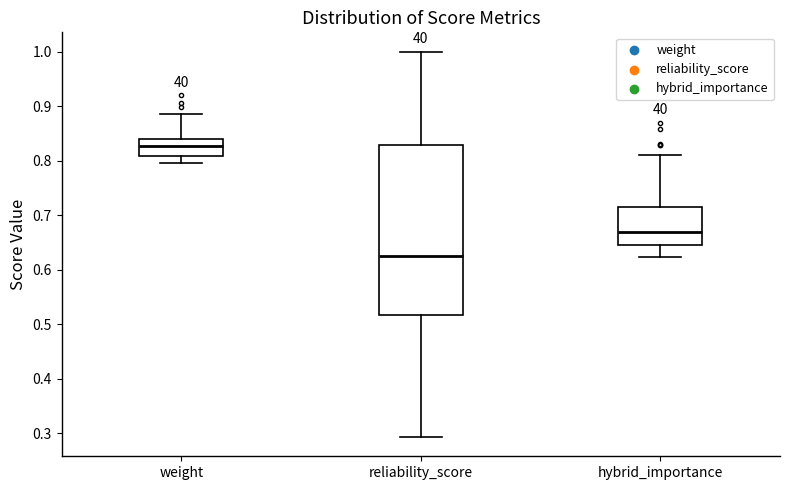

Reading left to right, transcribe this box plot: for each box, give where its median line is, the range the box spans, and where its two whiskers end, as read against the y-axis. The values are not printed on the chart, so give them approximately, as read against the axis.

weight: median 0.83, box 0.81 to 0.84, whiskers 0.80 to 0.89
reliability_score: median 0.62, box 0.52 to 0.83, whiskers 0.29 to 1.00
hybrid_importance: median 0.67, box 0.65 to 0.71, whiskers 0.62 to 0.81